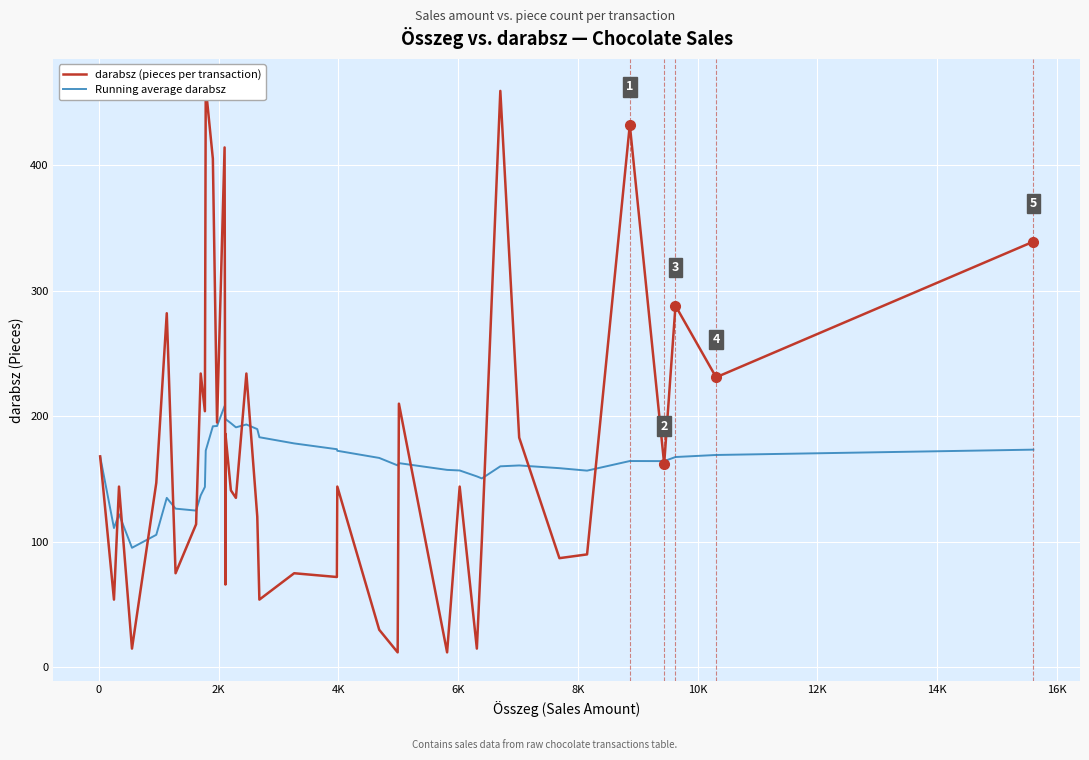

How many values in the Running average darabsz series are below 164?

19